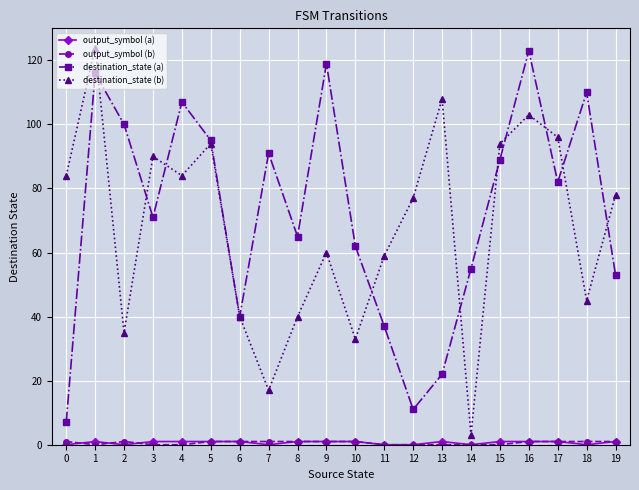

True or false: destination_state (b) has more than 0 interior local peaks.

True